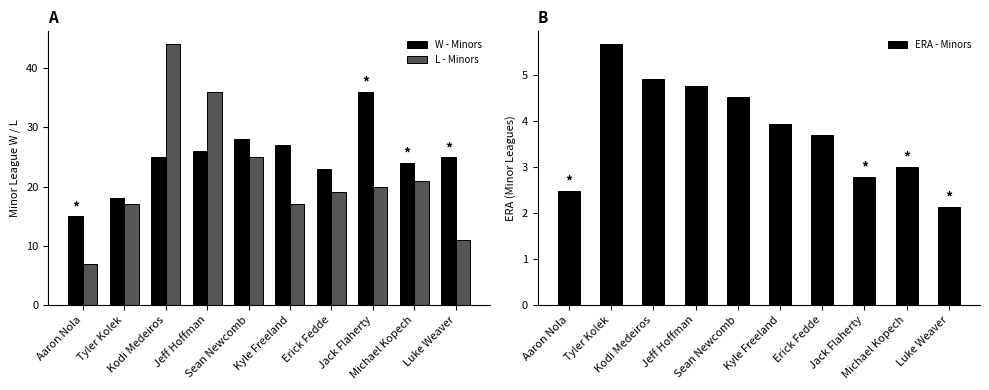

At which label is ERA - Minors closest to 3?

Michael Kopech